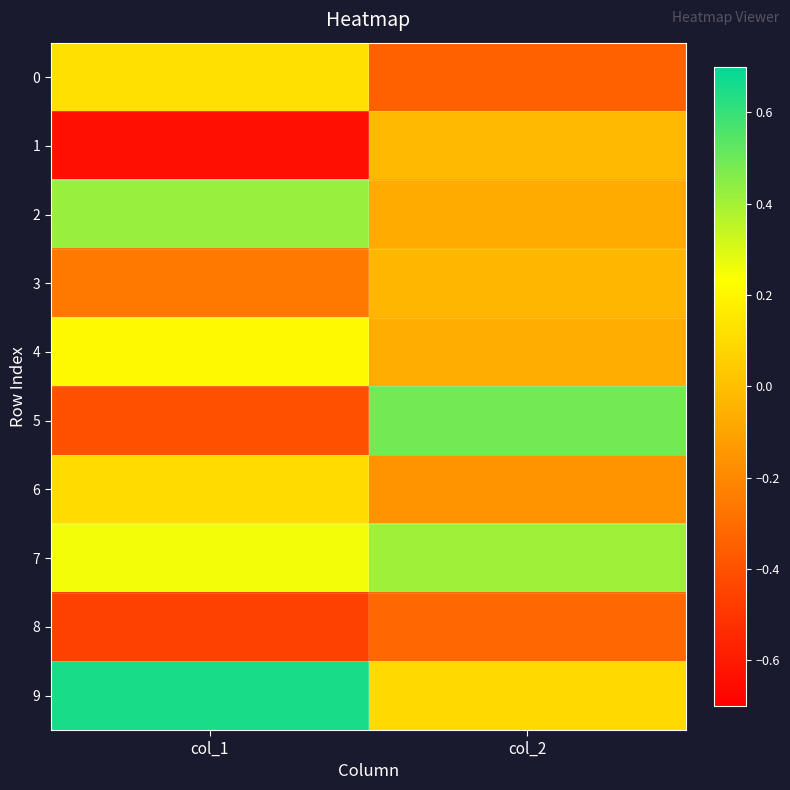

Which series has the widest spread of values?

5